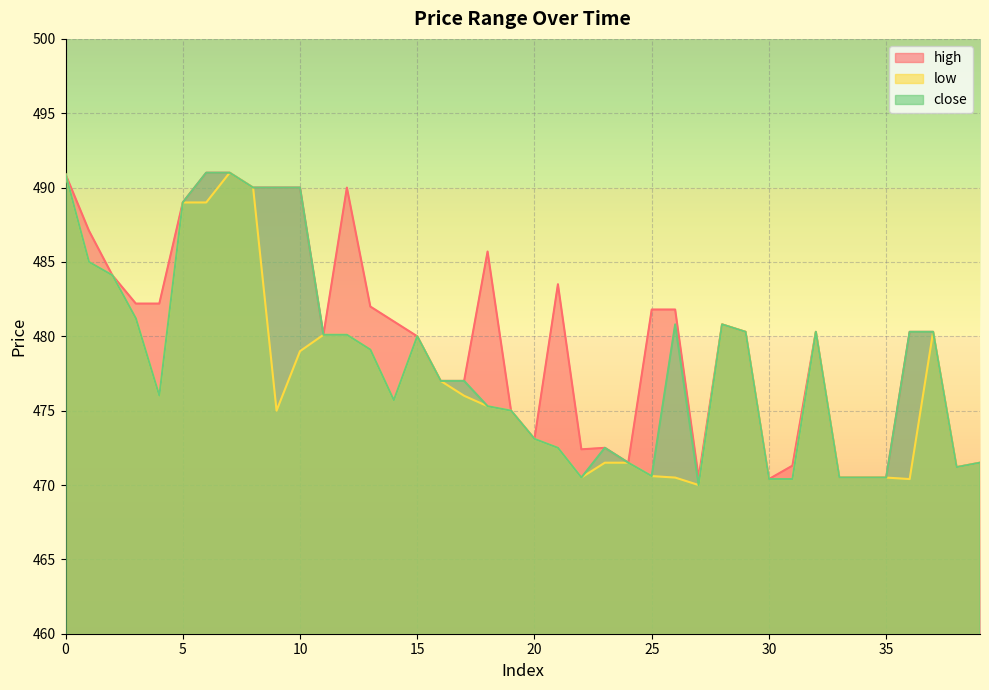

Which series has the largest total across all categories?

high